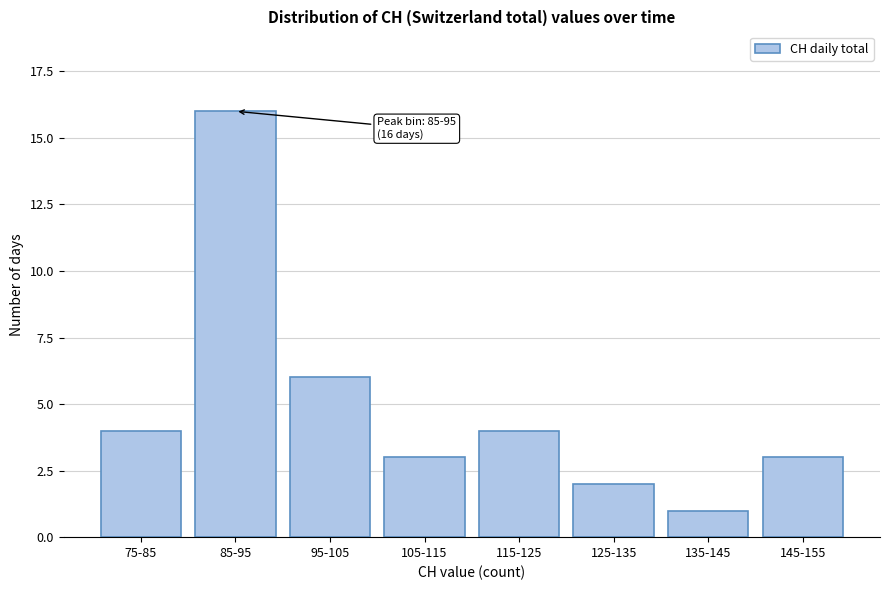

Reading left to right, what are all the values shown in this chart?

4	16	6	3	4	2	1	3